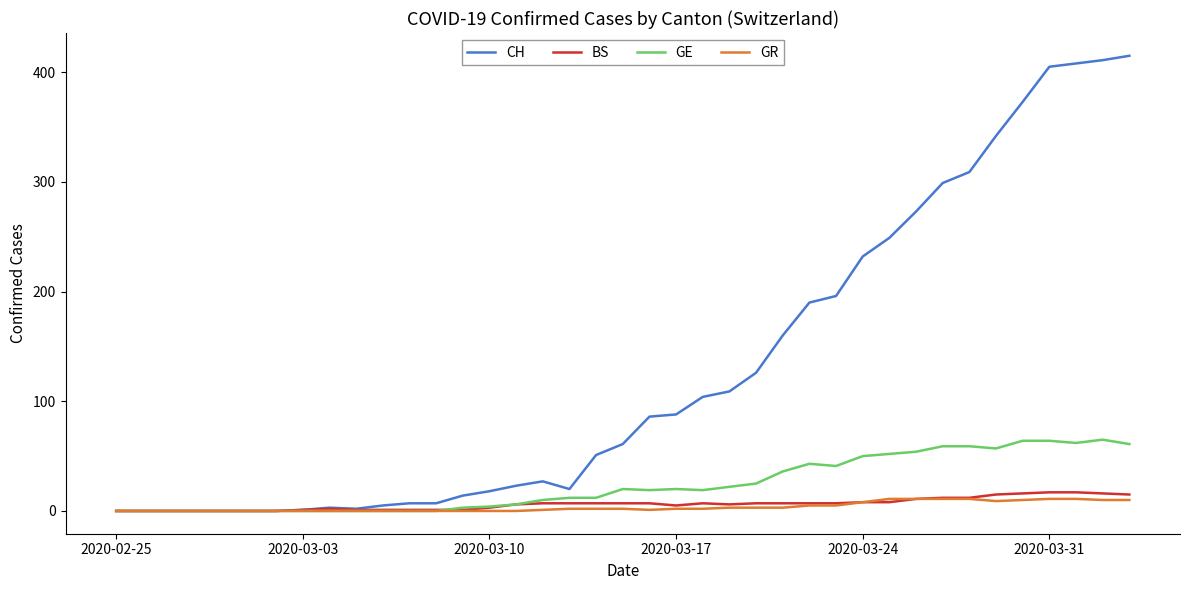

Which series has the largest total across all categories?

CH